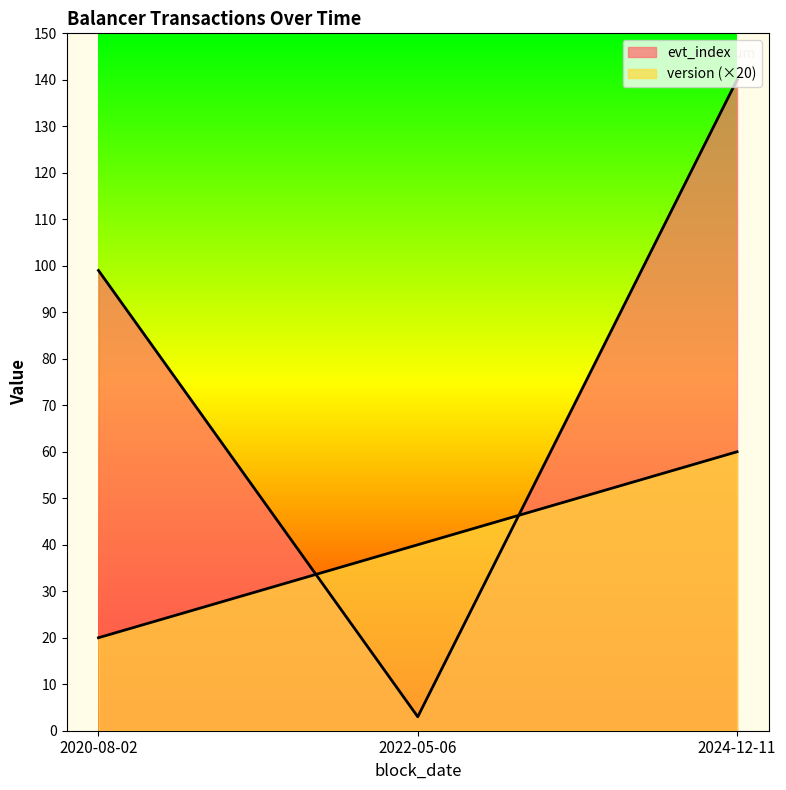

How many lines are shown in the chart?

2